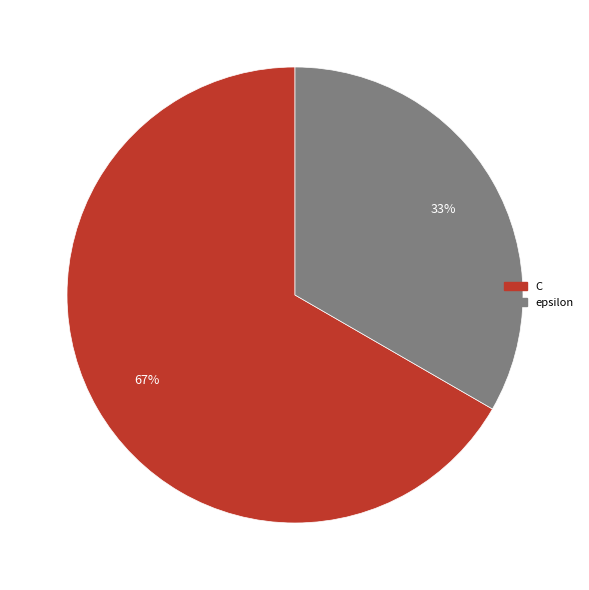

Does C account for over 50% of the chart?

Yes